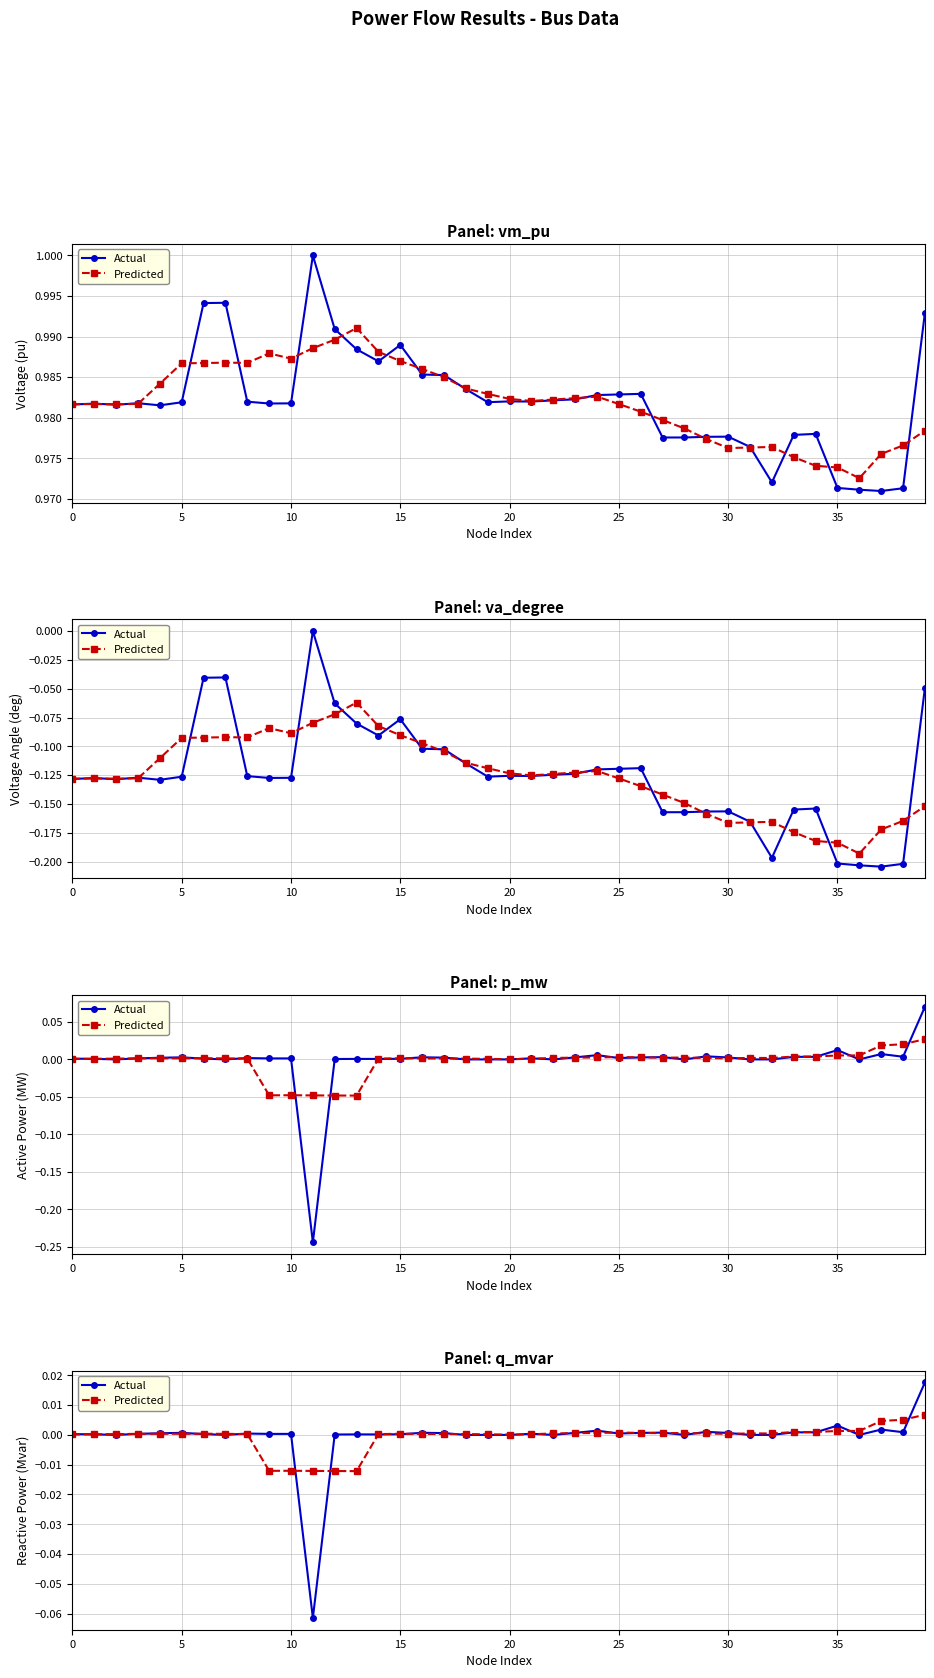

Does the chart have visible grid lines?

Yes